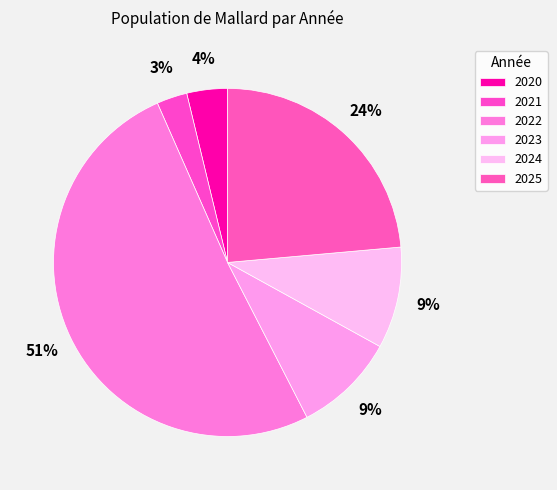

What percentage is the 2025 slice, to the nearest percent?

24%